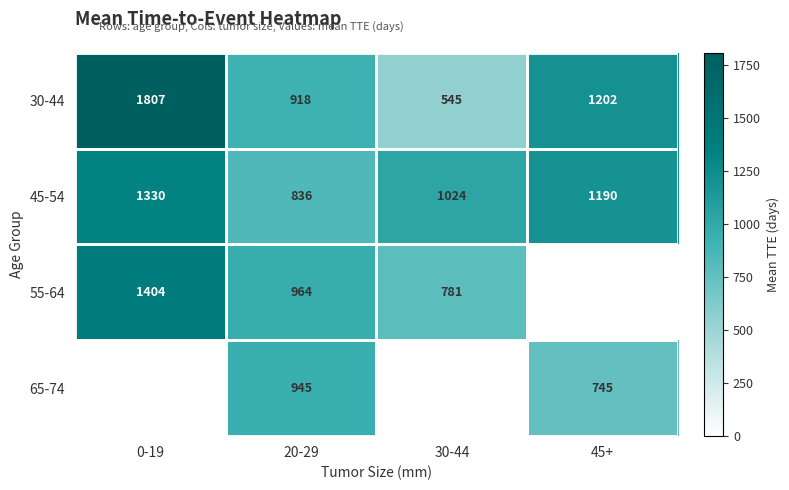

Which has a higher value, 20-29 or 45+?

45+